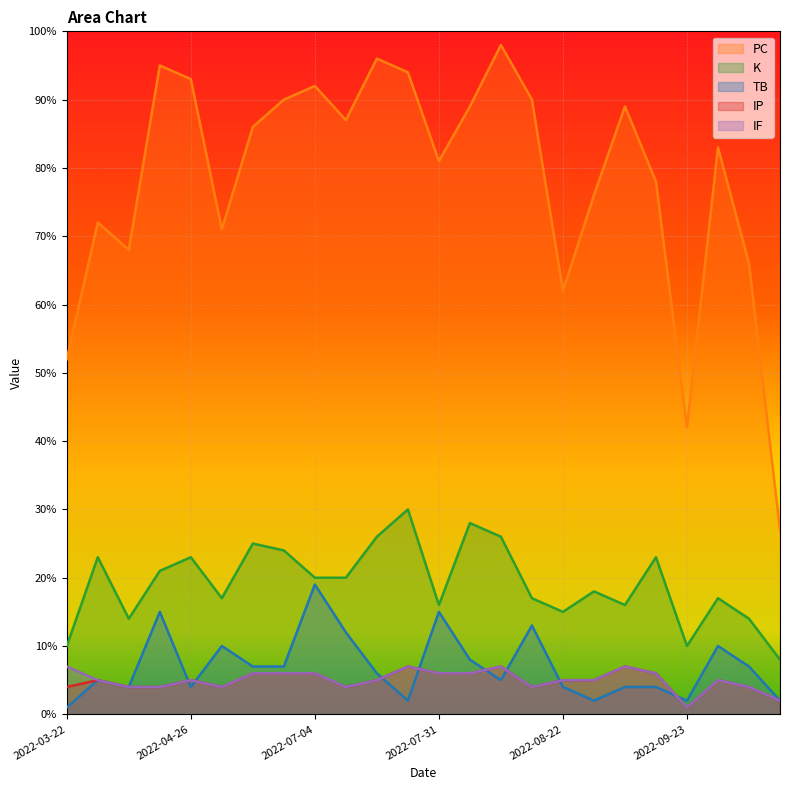

What are all the series names shown in the legend?

PC, K, TB, IP, IF